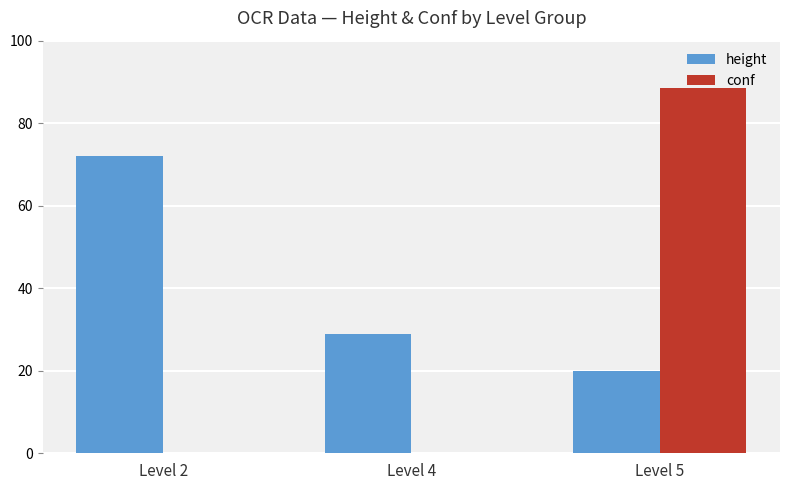

Which series changed the most between Level 2 and Level 4?

height